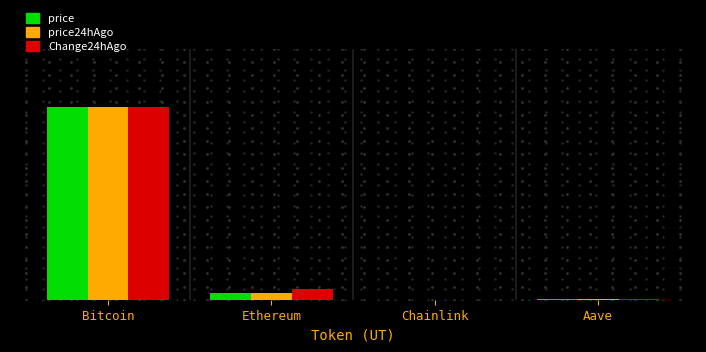

What is the difference between the maximum and second lowest values in the price24hAgo series?

1.0